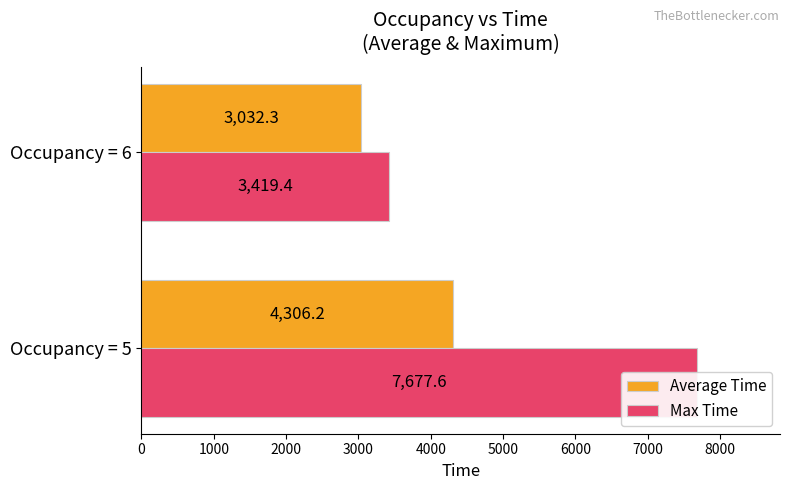

Is the value of Max Time at Occupancy = 6 greater than the value of Average Time at Occupancy = 5?

No